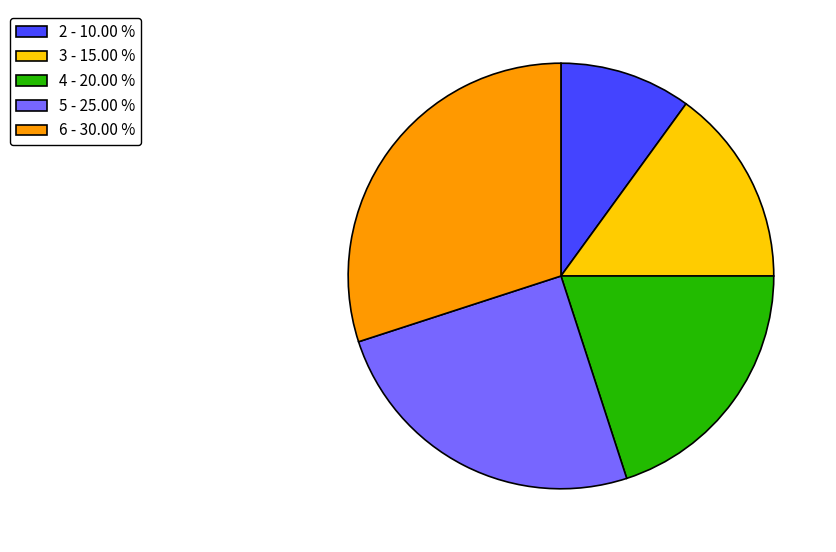

Does 5 - 25.00 % account for over 50% of the chart?

No